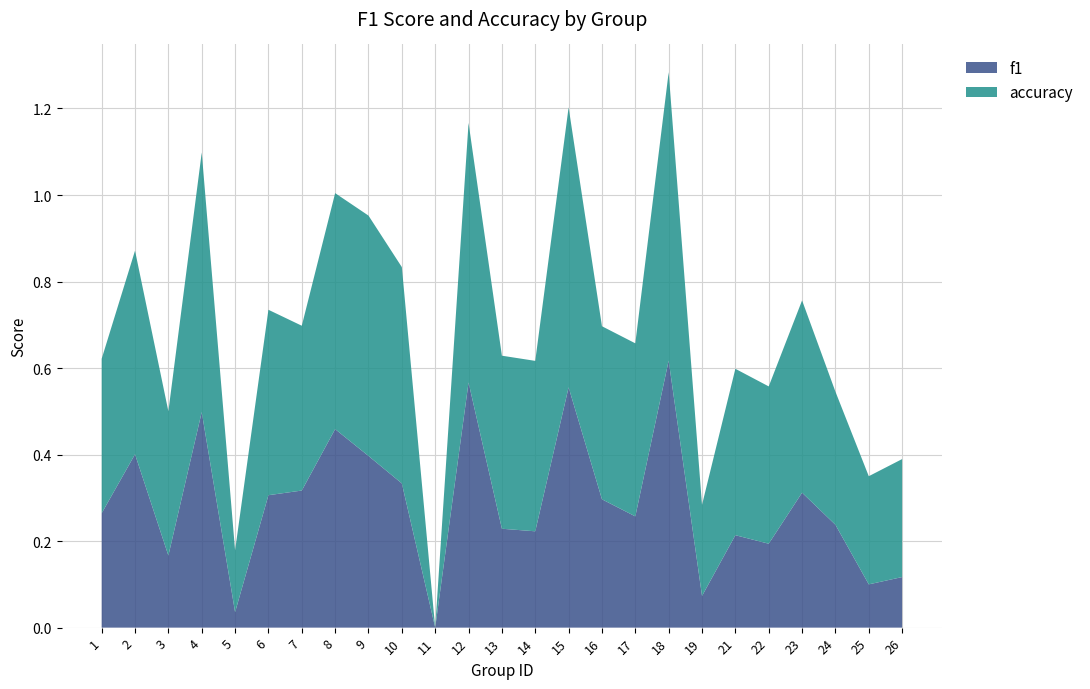

Reading left to right, list all the values displayed in this chart.

f1: 1=0.3	2=0.4	3=0.2	4=0.5	5=0.0	6=0.3	7=0.3	8=0.5	9=0.4	10=0.3	11=0.0	12=0.6	13=0.2	14=0.2	15=0.6	16=0.3	17=0.3	18=0.6	19=0.1	21=0.2	22=0.2	23=0.3	24=0.2	25=0.1	26=0.1
accuracy: 1=0.4	2=0.5	3=0.3	4=0.6	5=0.1	6=0.4	7=0.4	8=0.5	9=0.6	10=0.5	11=0.0	12=0.6	13=0.4	14=0.4	15=0.6	16=0.4	17=0.4	18=0.7	19=0.2	21=0.4	22=0.4	23=0.4	24=0.3	25=0.2	26=0.3